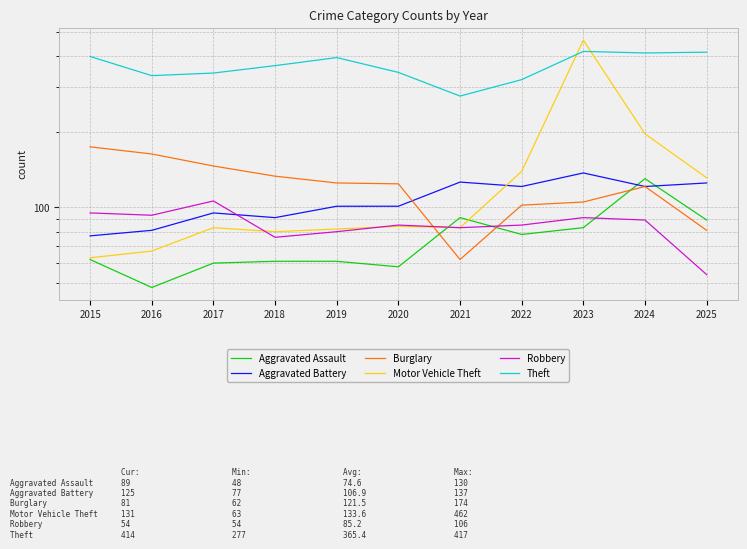

At which label is Robbery closest to 80?

2019